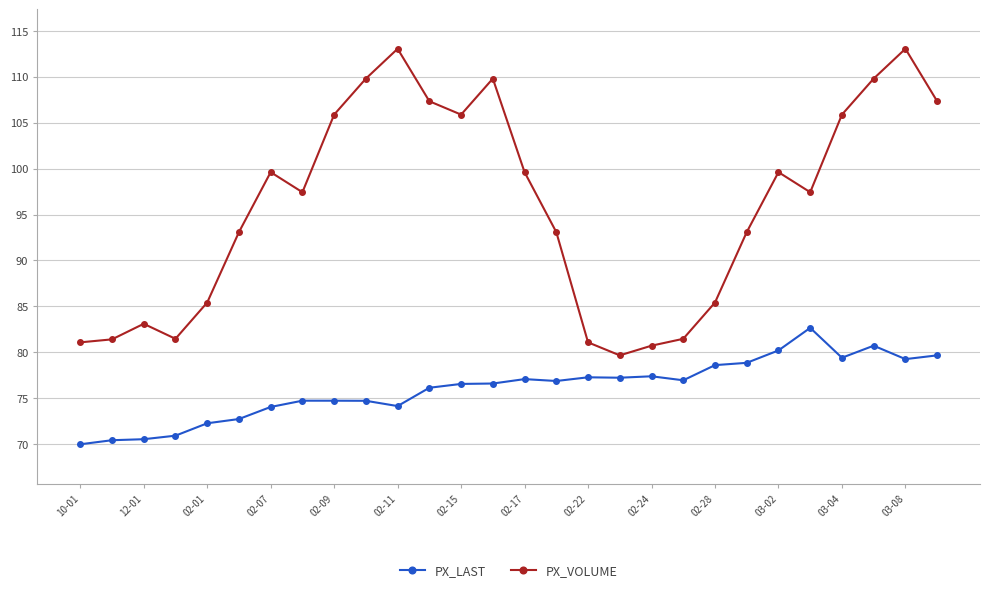

True or false: PX_VOLUME and PX_LAST cross at least once.

False